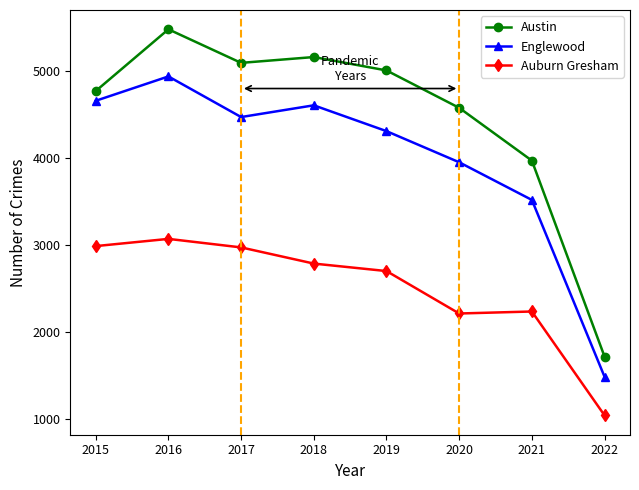

Rank the series by their maximum value, from highest to lowest.

Austin, Englewood, Auburn Gresham